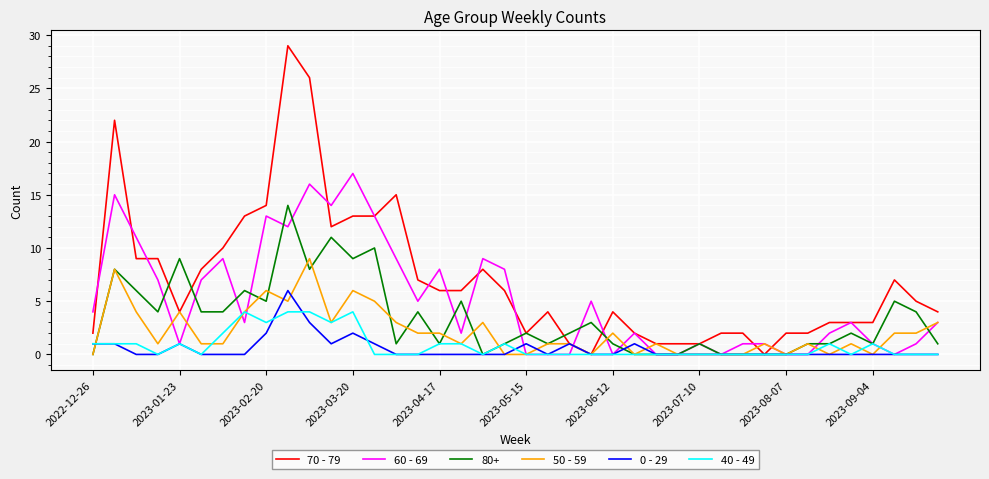

True or false: 40 - 49 has more than 0 interior local peaks.

True